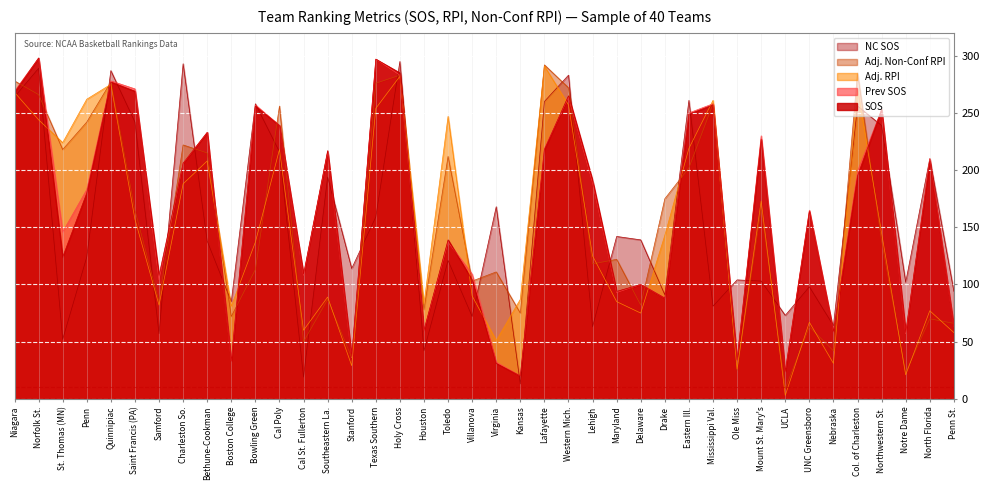

Which series has the largest range (max minus min)?

Adj. RPI